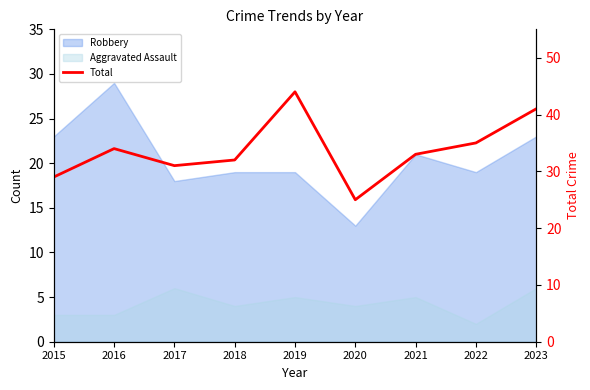

List the labels in order of value, largest first.

2019, 2023, 2022, 2016, 2021, 2018, 2017, 2015, 2020